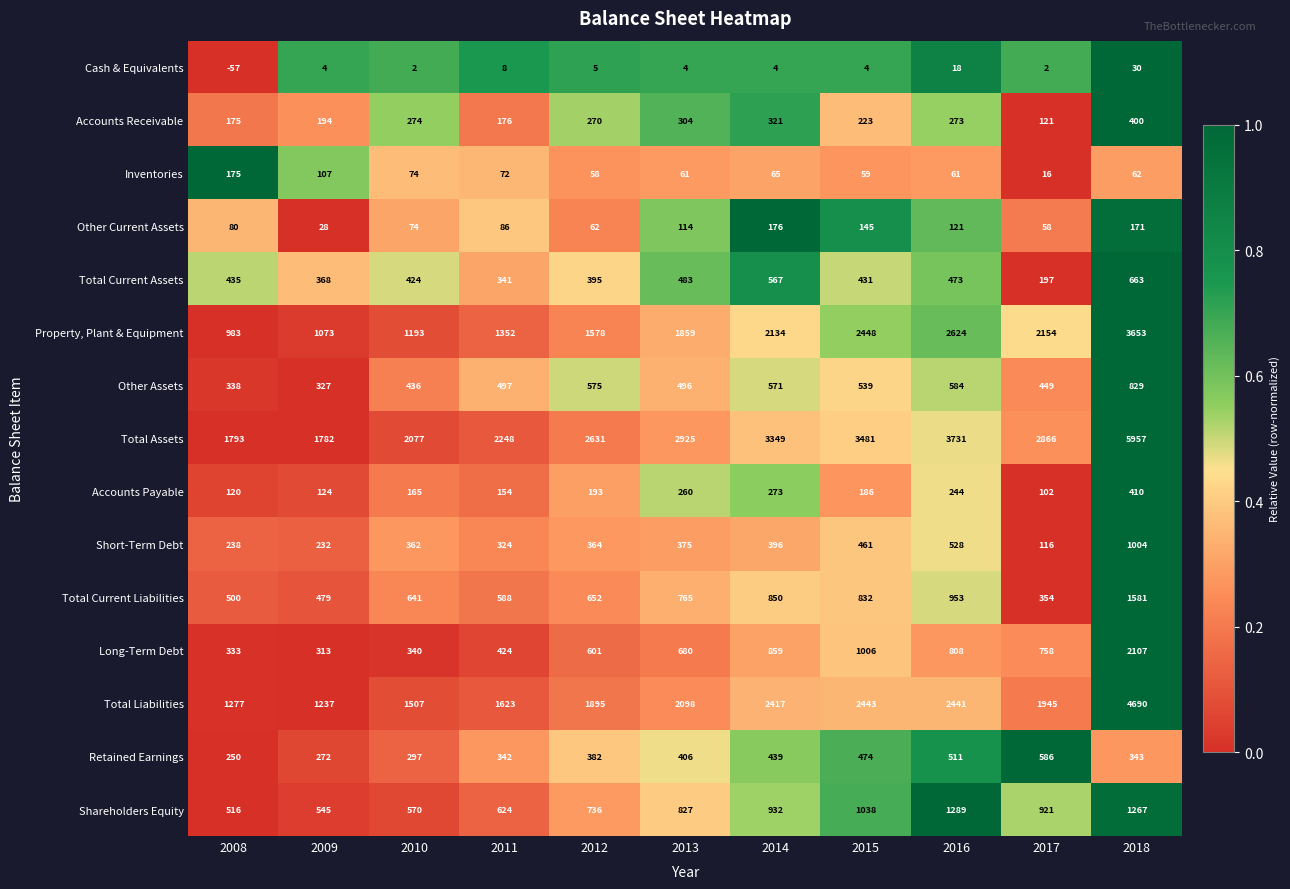

How many data points does each series have?

11